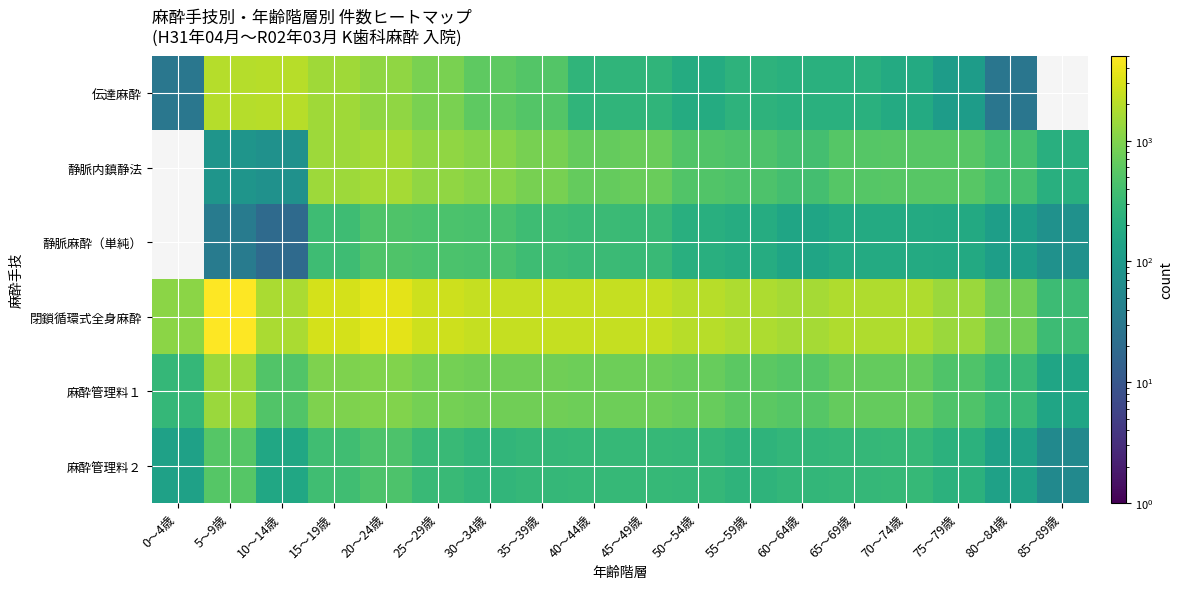

How many distinct data groups are displayed?

6